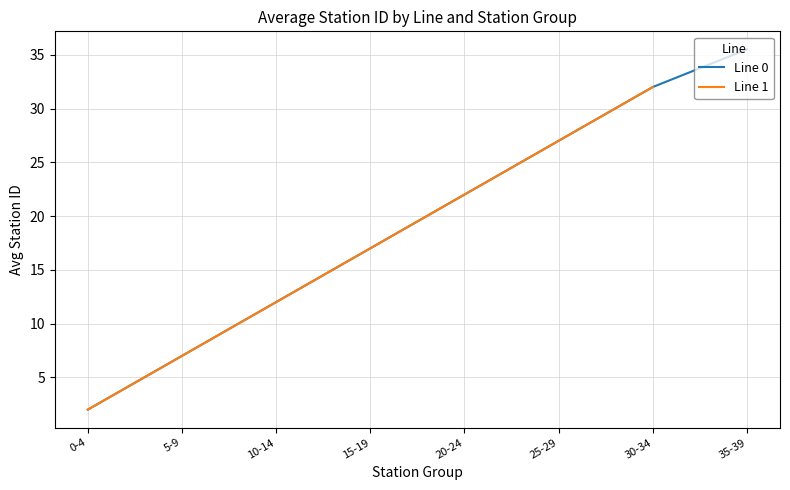

Is this an area chart (filled region under the line)?

No